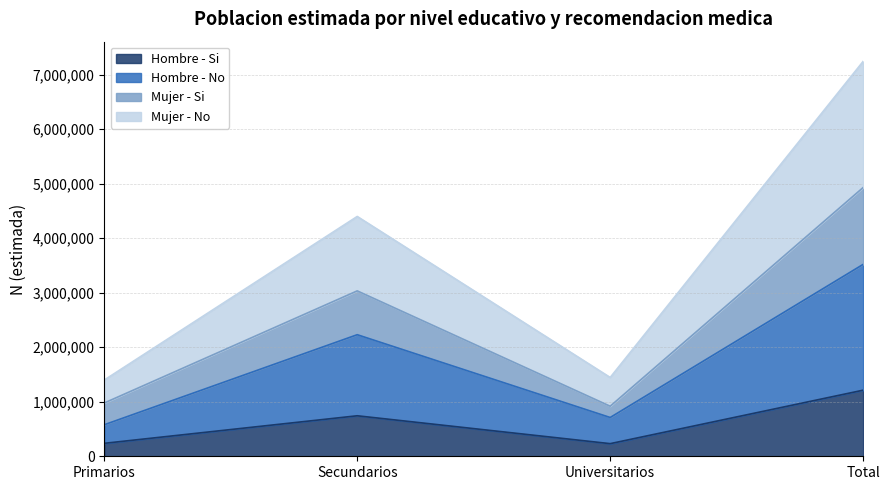

Where does the Mujer - No series first go above 4400010?

Total